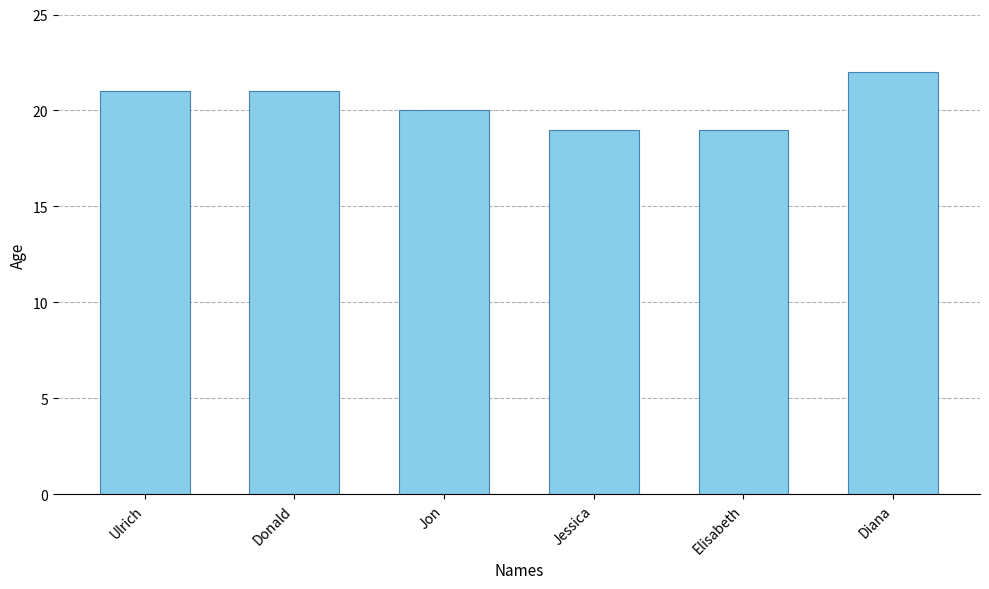

Are the bars grouped side by side (vs. stacked)?

No